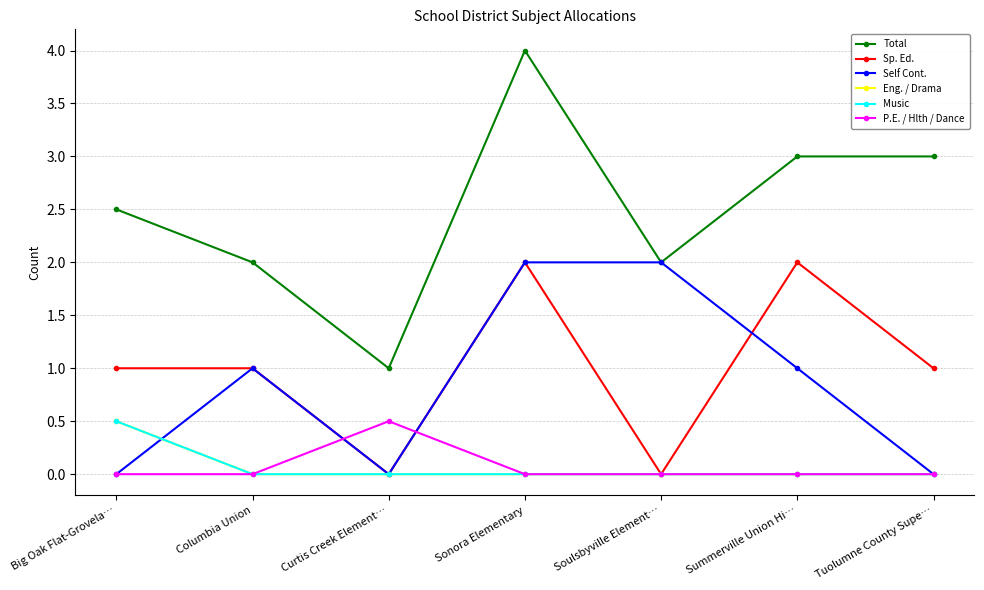

Is this an area chart (filled region under the line)?

No